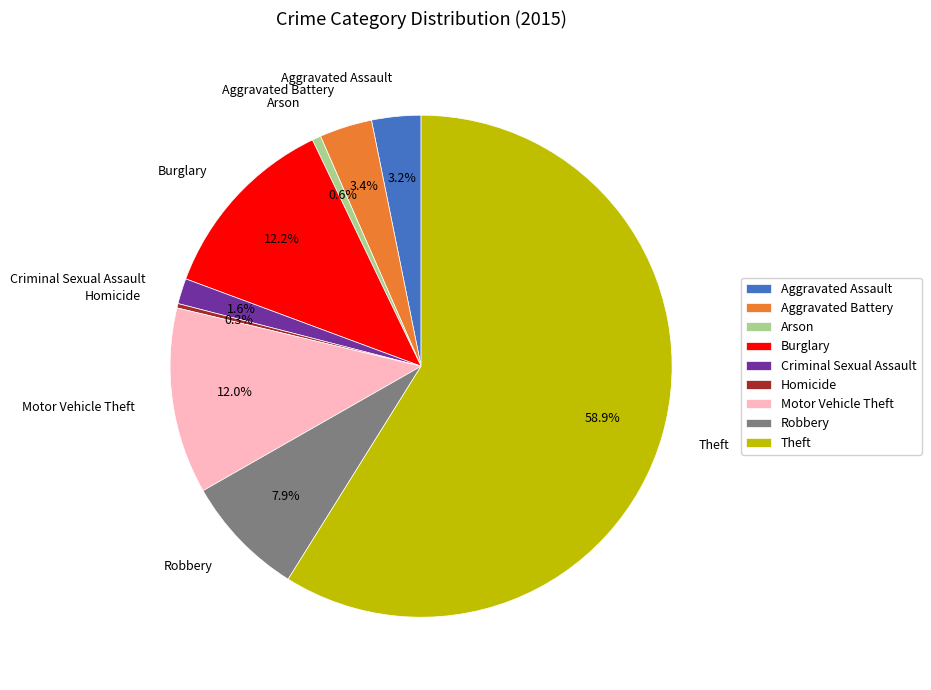

How many slices are in this pie chart?

9